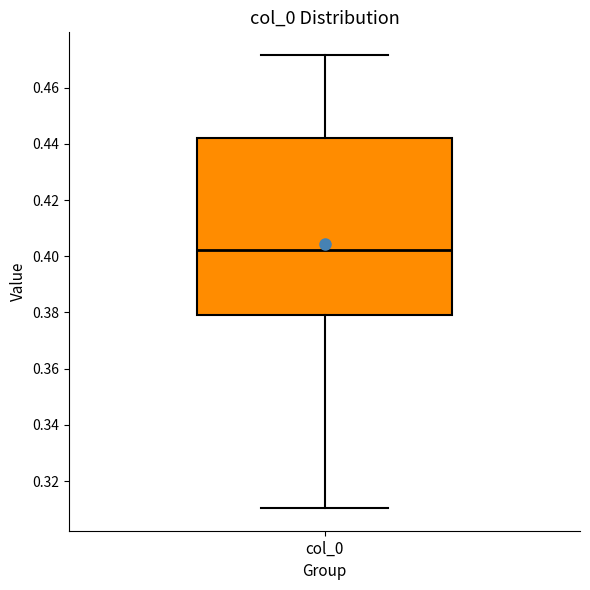

Read this box plot against the y-axis: the position of the median line, the range covered by the box, and the ends of both whiskers. The values are not printed on the chart, so give them approximately, as read against the axis.

median 0.402, box 0.378 to 0.442, whiskers 0.310 to 0.472